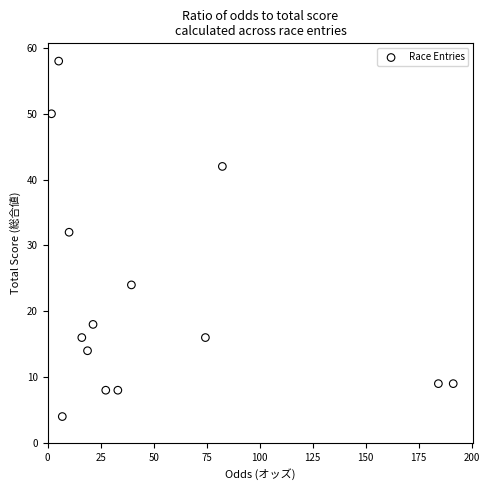

What is the range of Y values (max minus min)?

54